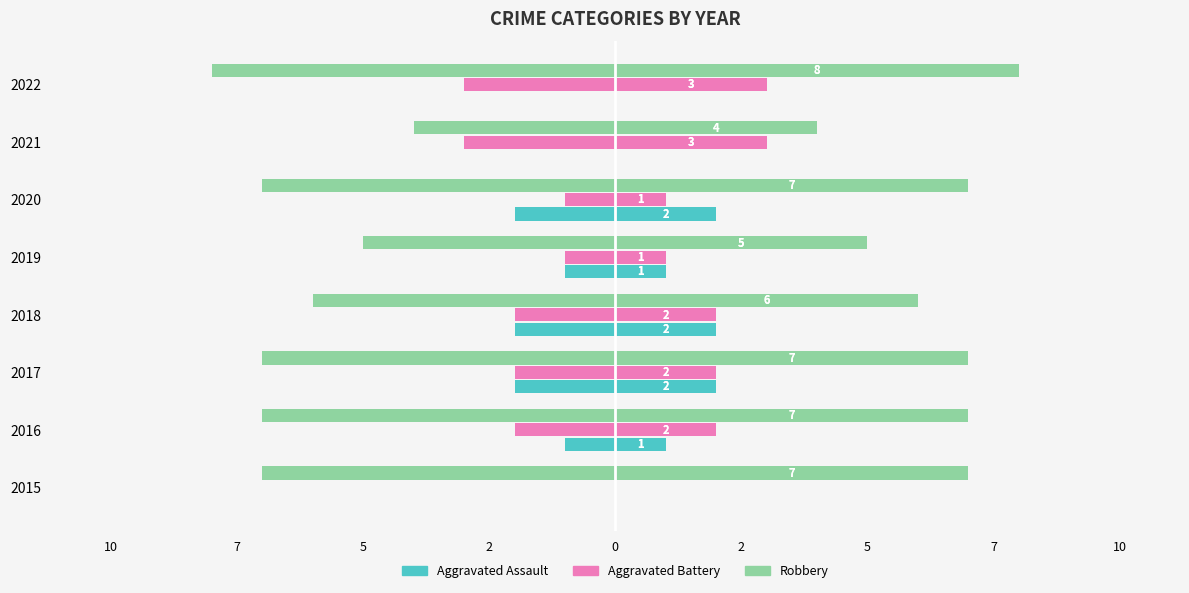

Are the bars horizontal?

Yes